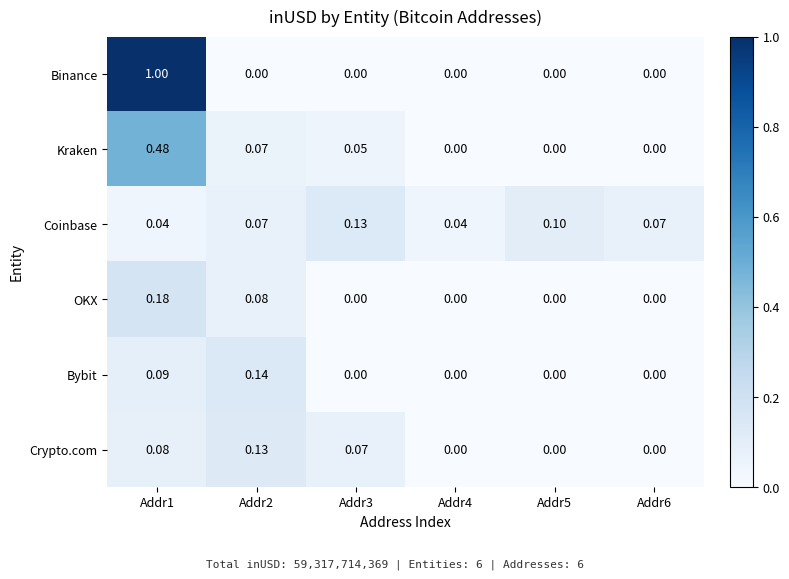

Which series has the largest range (max minus min)?

Binance